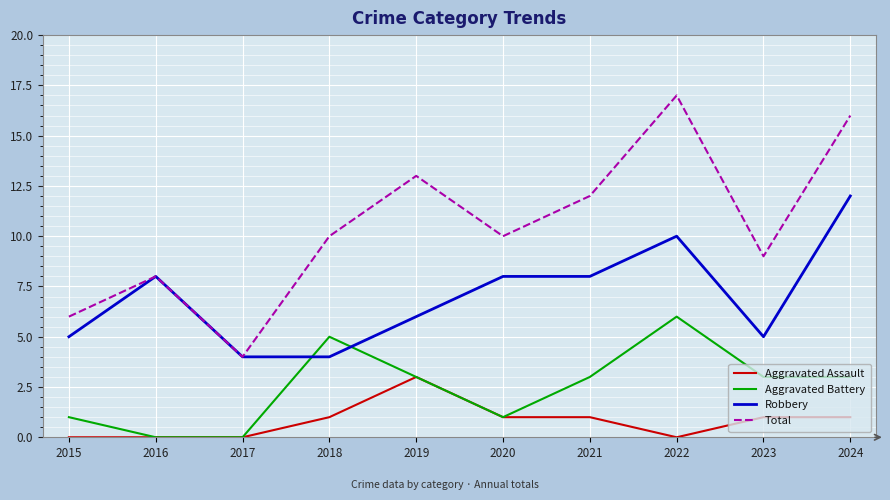

Is the value of Total at 2016 greater than the value of Robbery at 2024?

No